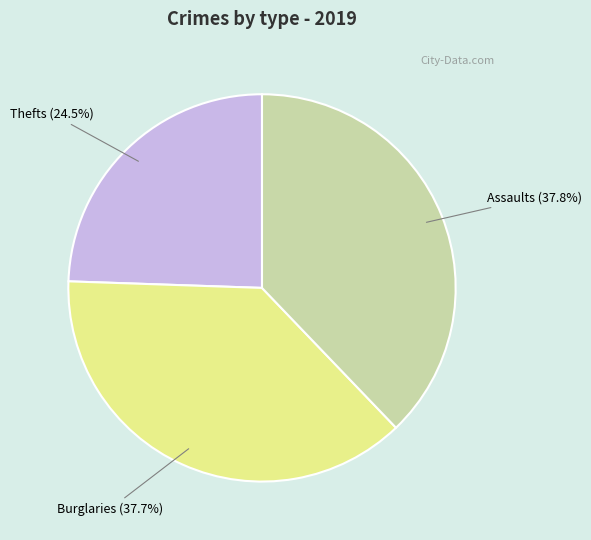

What portion of the pie excludes Burglaries (37.7%)?

62.3%